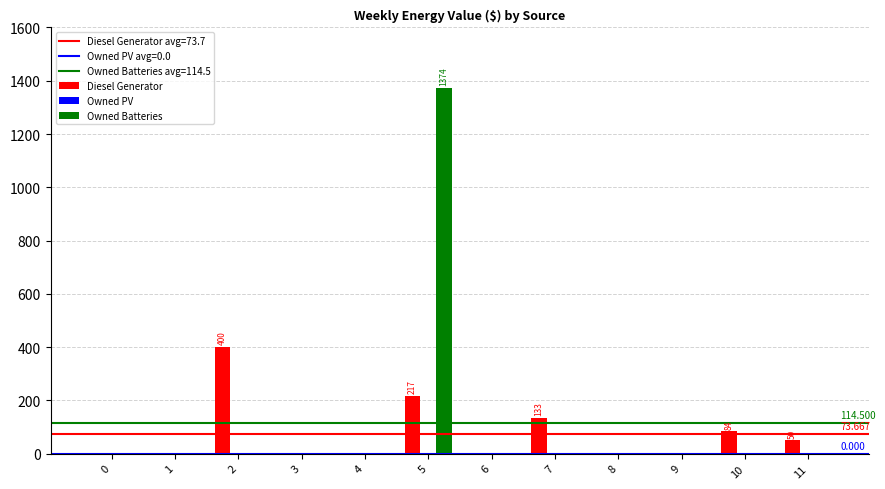

Which series changed the most between 5 and 7?

Owned Batteries